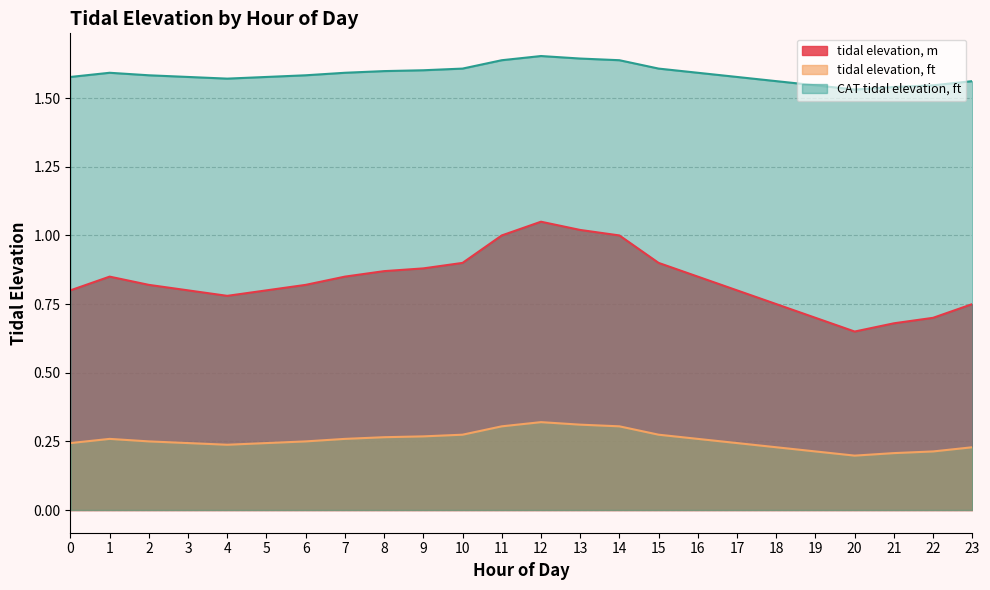

Between 13 and 4, which is larger?

13